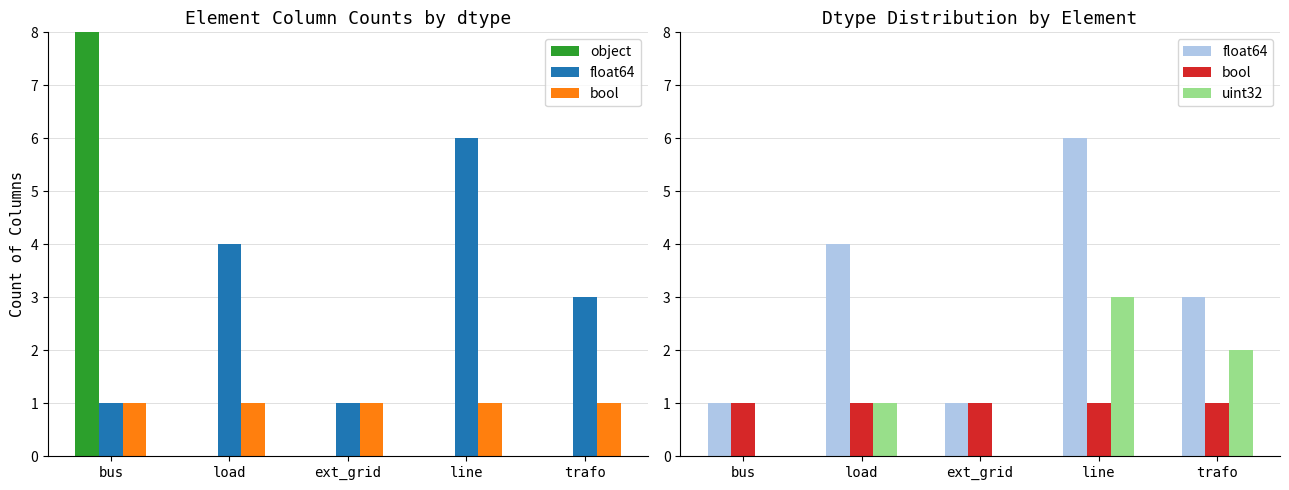

What is the total value across all series at trafo?

6